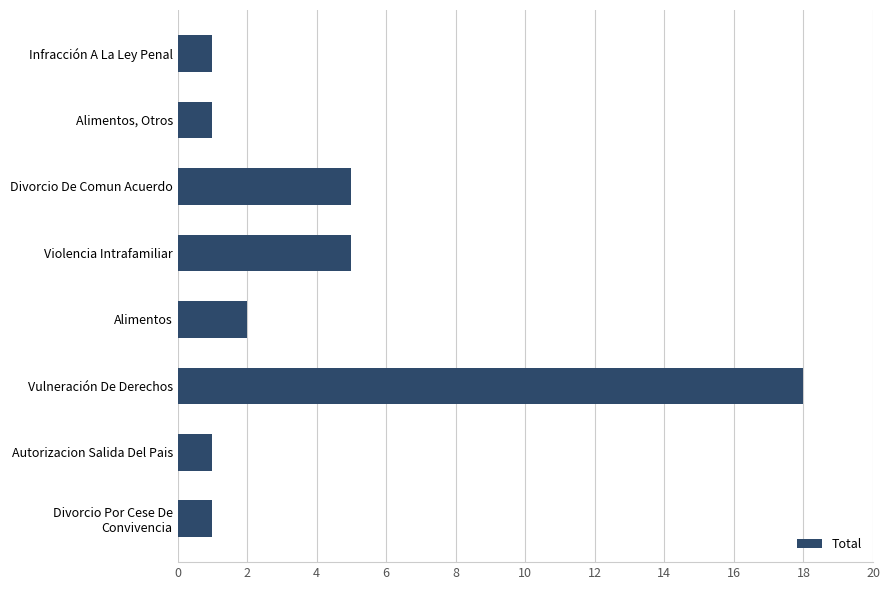

The value at Autorizacion Salida Del Pais is 1. True or false?

True